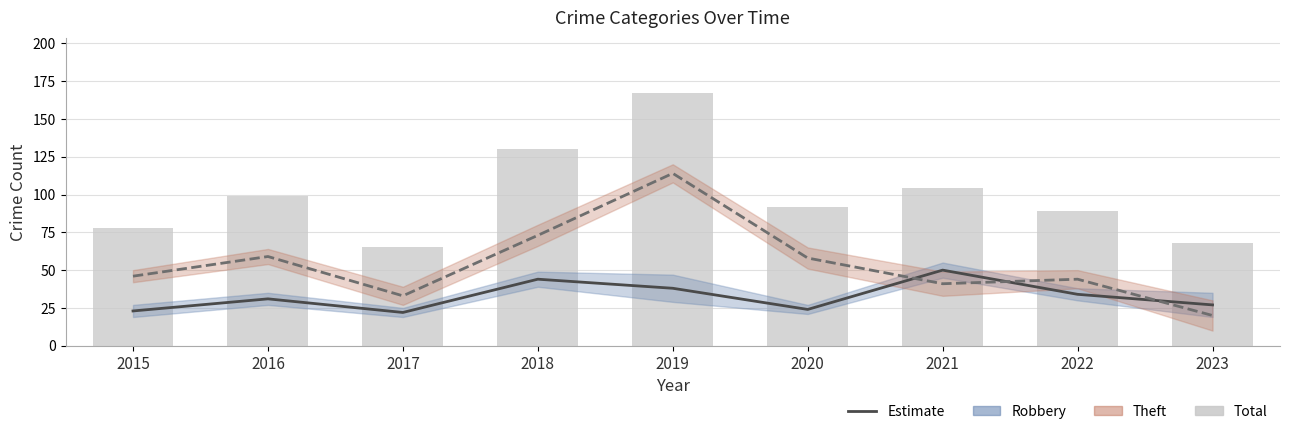

Which series has the largest range (max minus min)?

Total